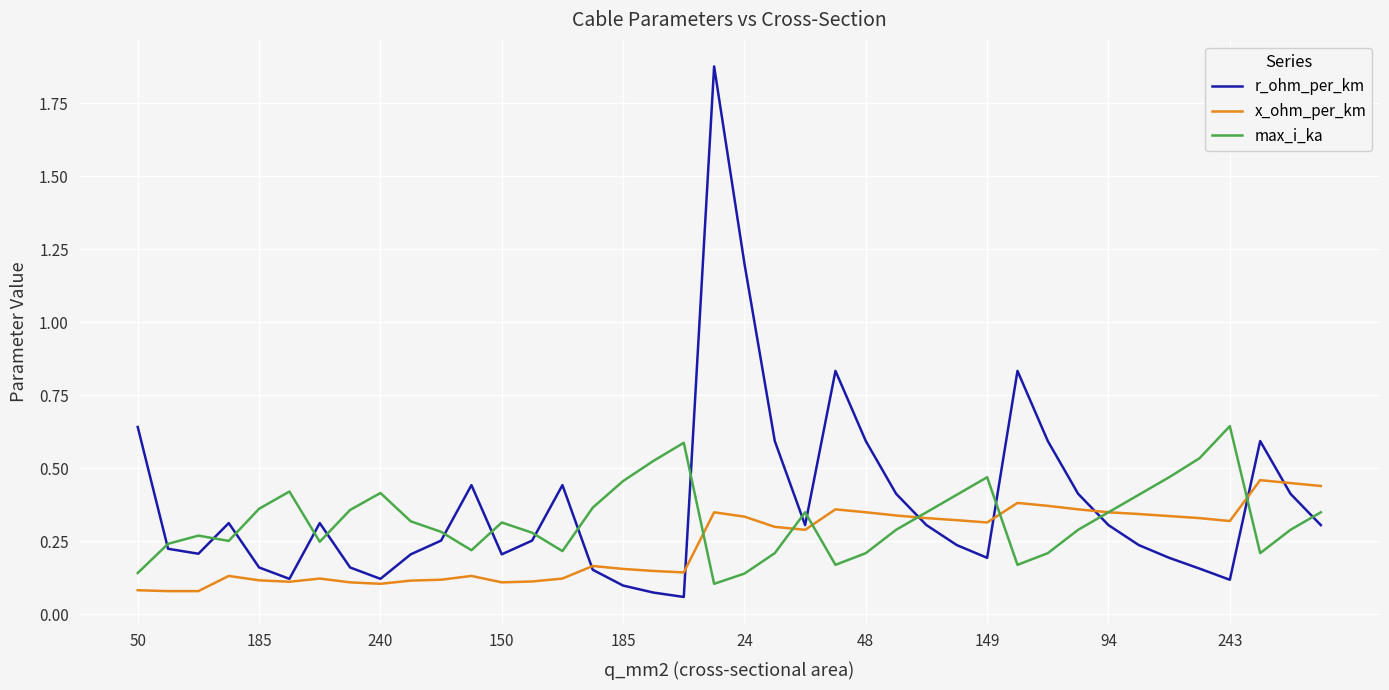

How many series are shown in this chart?

3